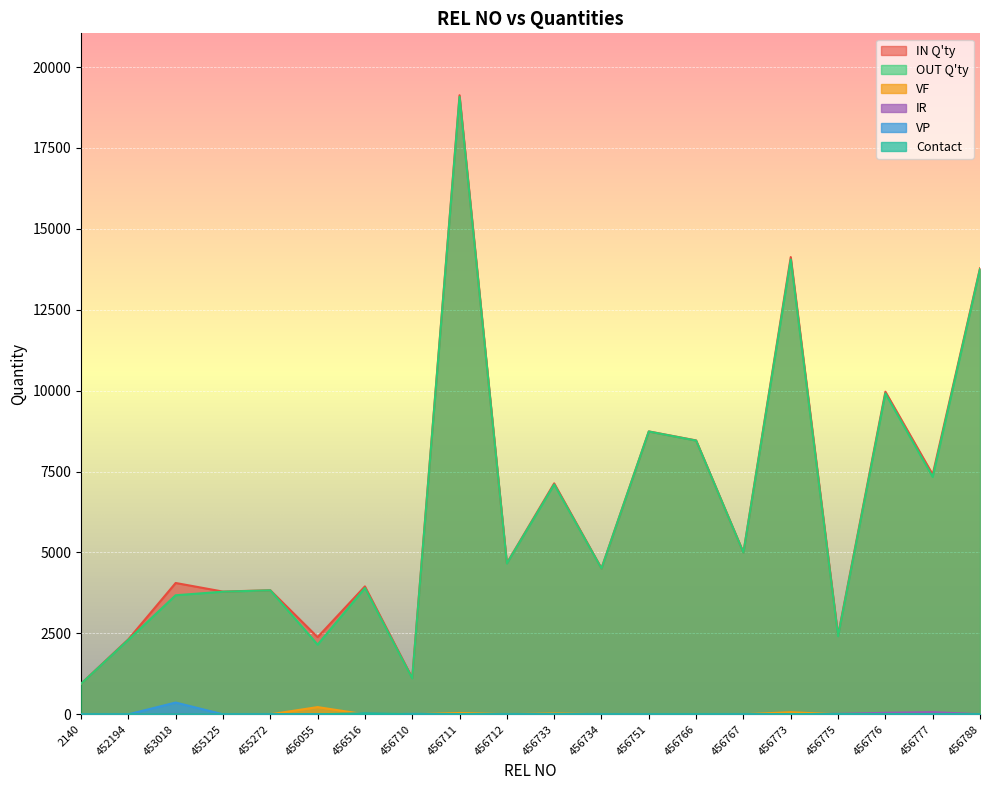

Rank the series by their maximum value, from highest to lowest.

IN Q'ty, OUT Q'ty, VP, VF, IR, Contact